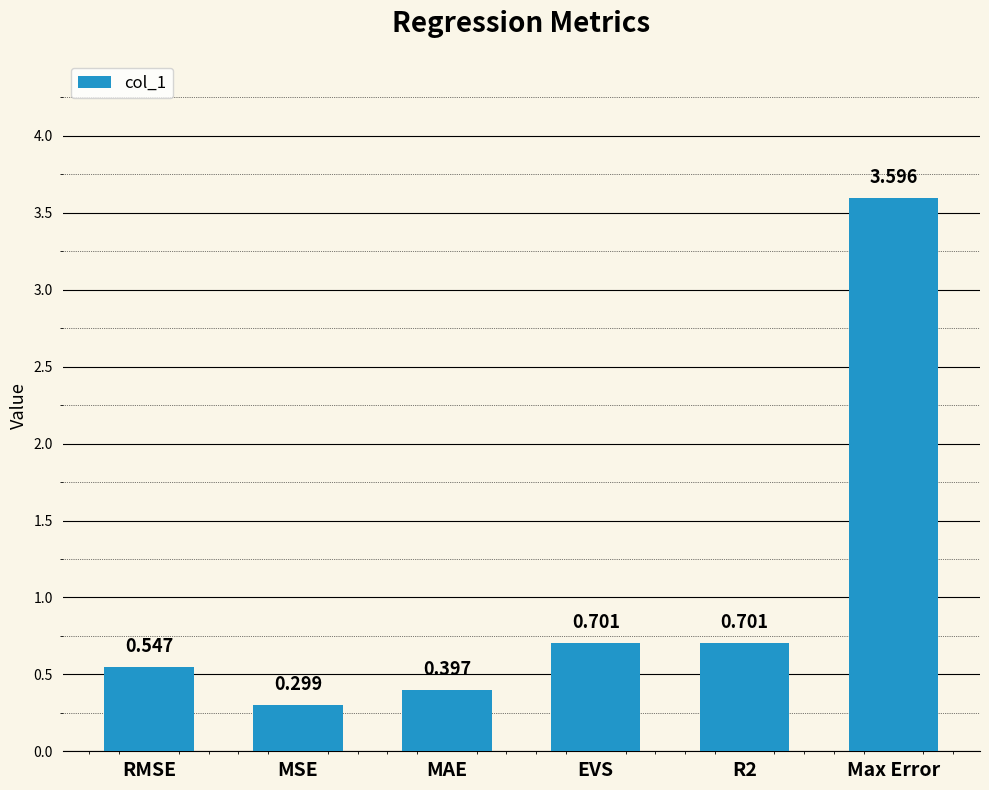

Which category has the lowest value across all series?

MSE